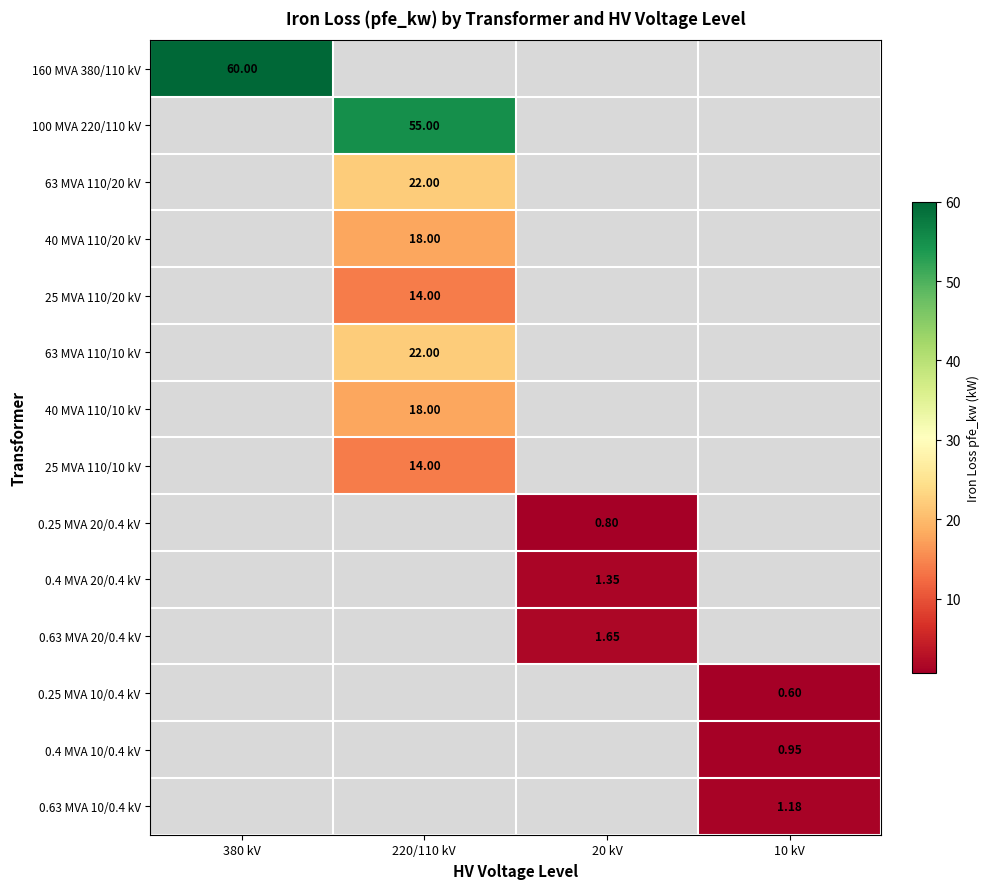

True or false: 40 MVA 110/10 kV has a value of -12.0 at 10 kV.

False